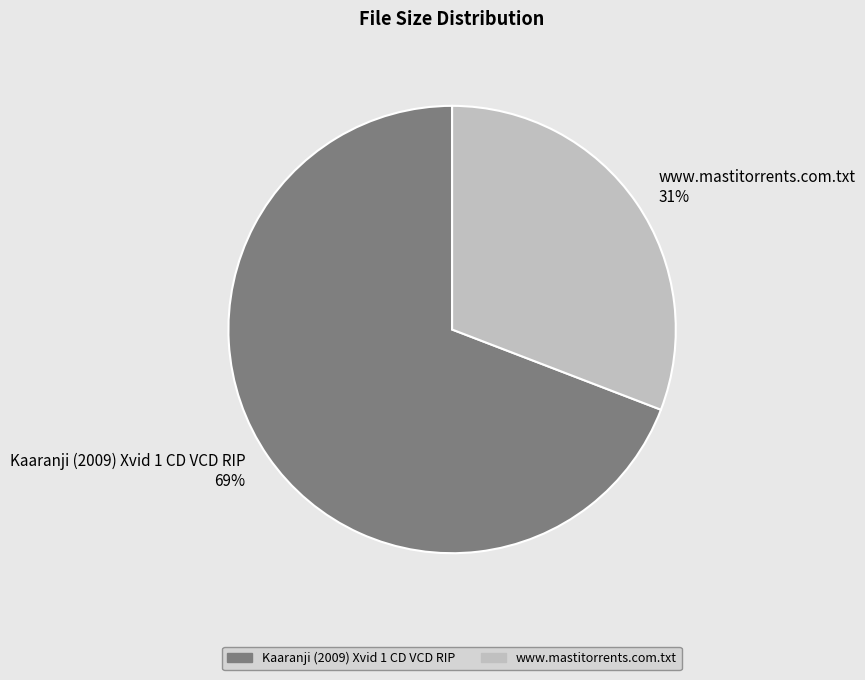

Is the sum of Kaaranji (2009) Xvid 1 CD VCD RIP 69% and www.mastitorrents.com.txt 31% greater than half?

Yes